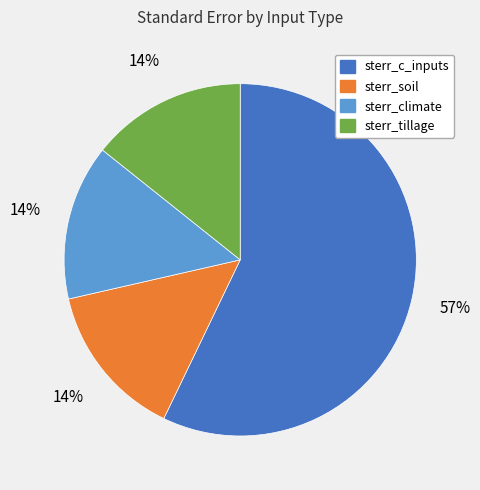

Is the sum of sterr_tillage and sterr_soil greater than half?

No